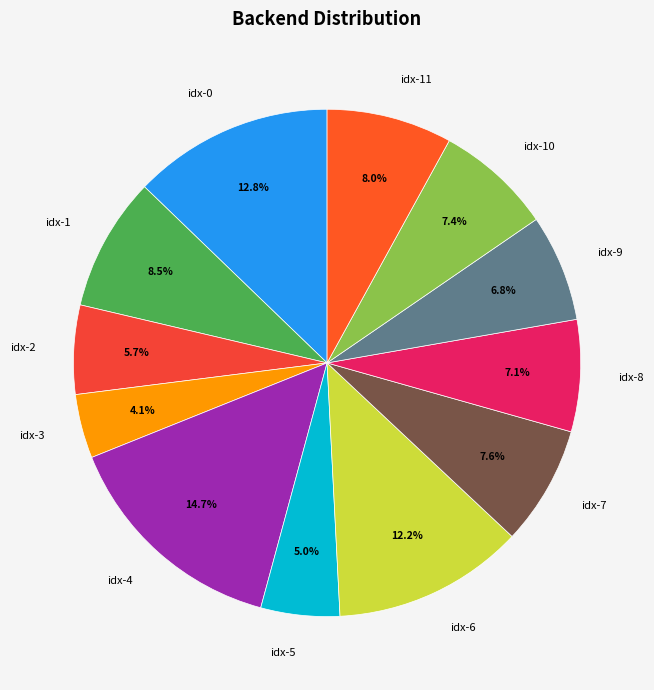

To the nearest percent, what is the average slice percentage?

8%